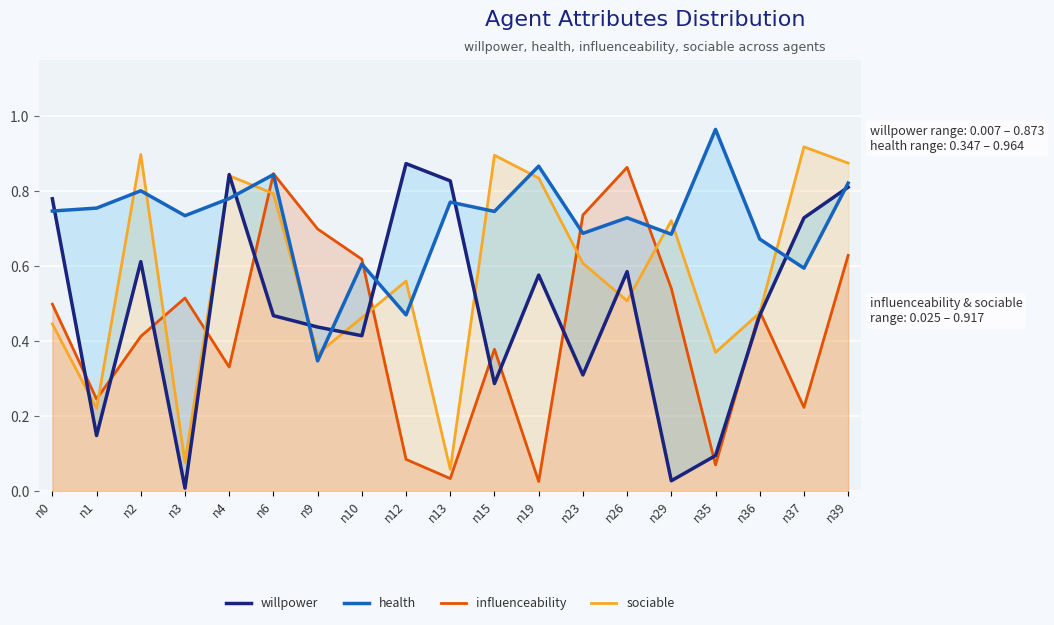

Where do willpower and sociable first cross each other?

n0 and n1